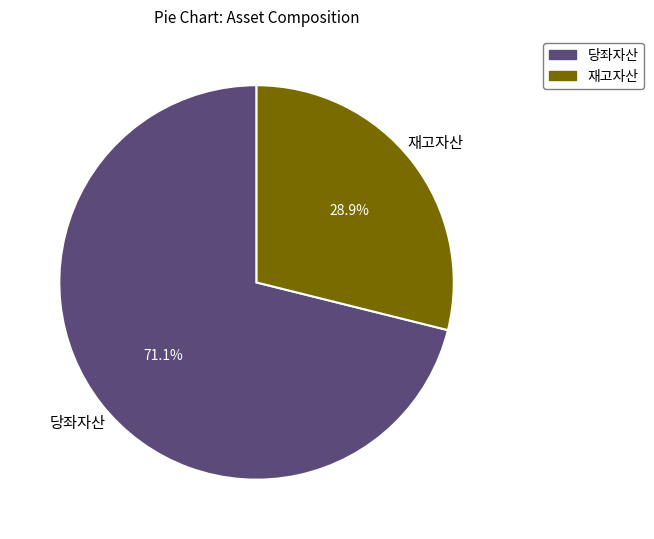

Does any single category account for the majority?

Yes